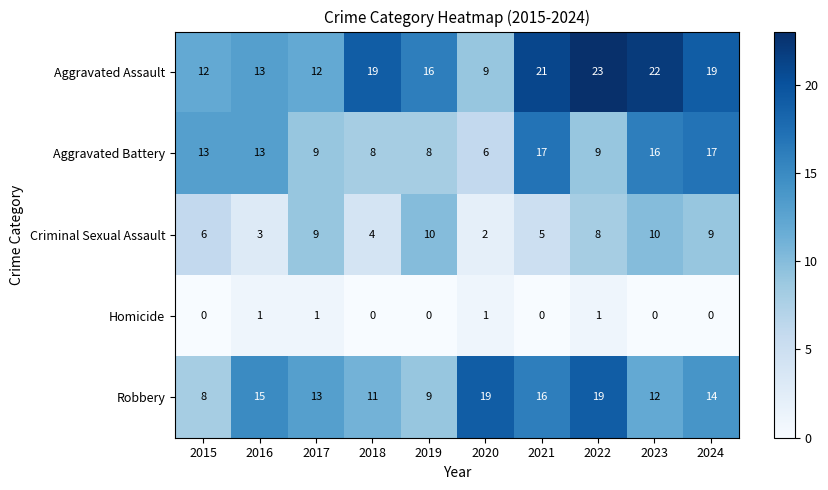

Where does the Robbery series first go above 14?

2016